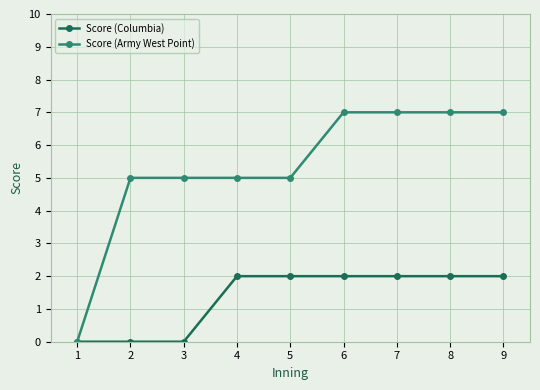

What is the spread (max minus min) of values at 7?

5